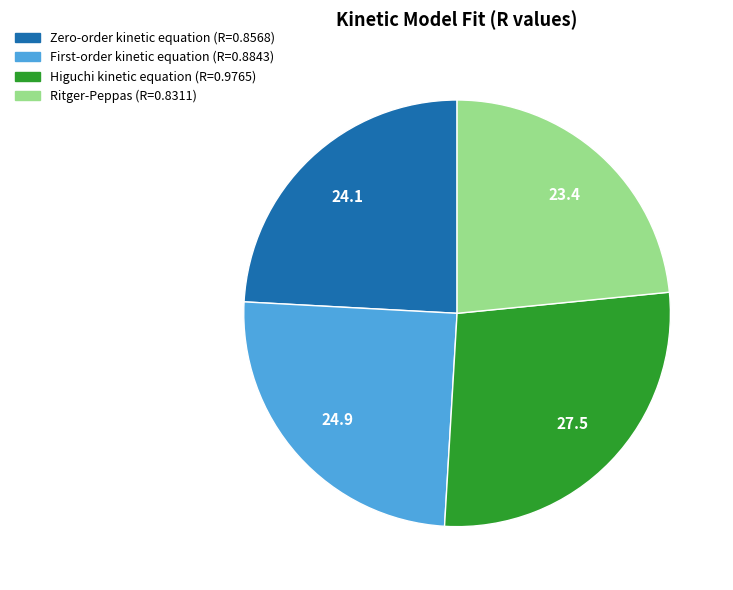

How many slices are in this pie chart?

4